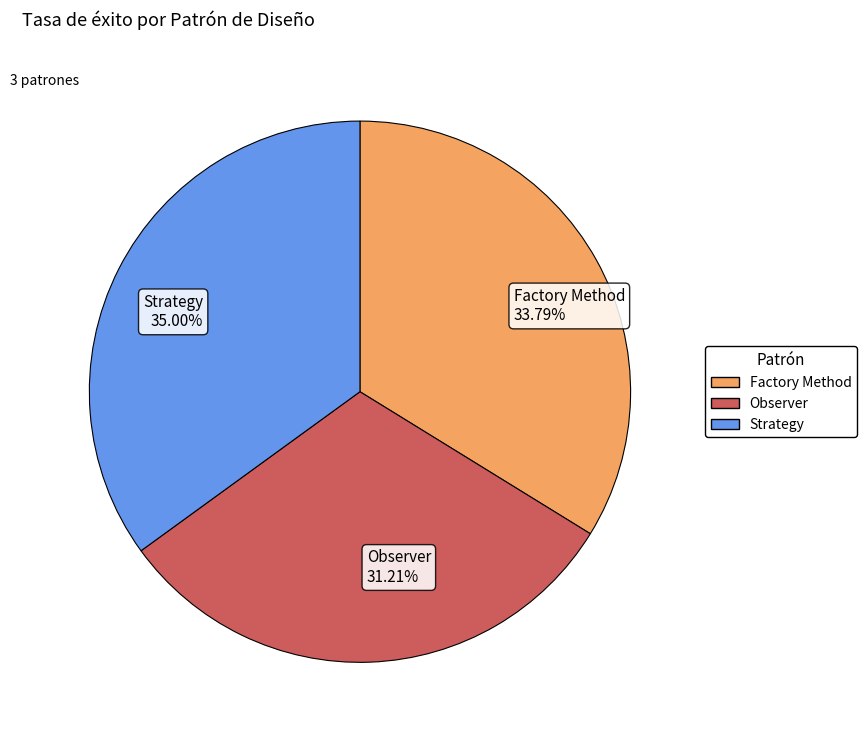

Which slice is the largest?

Strategy